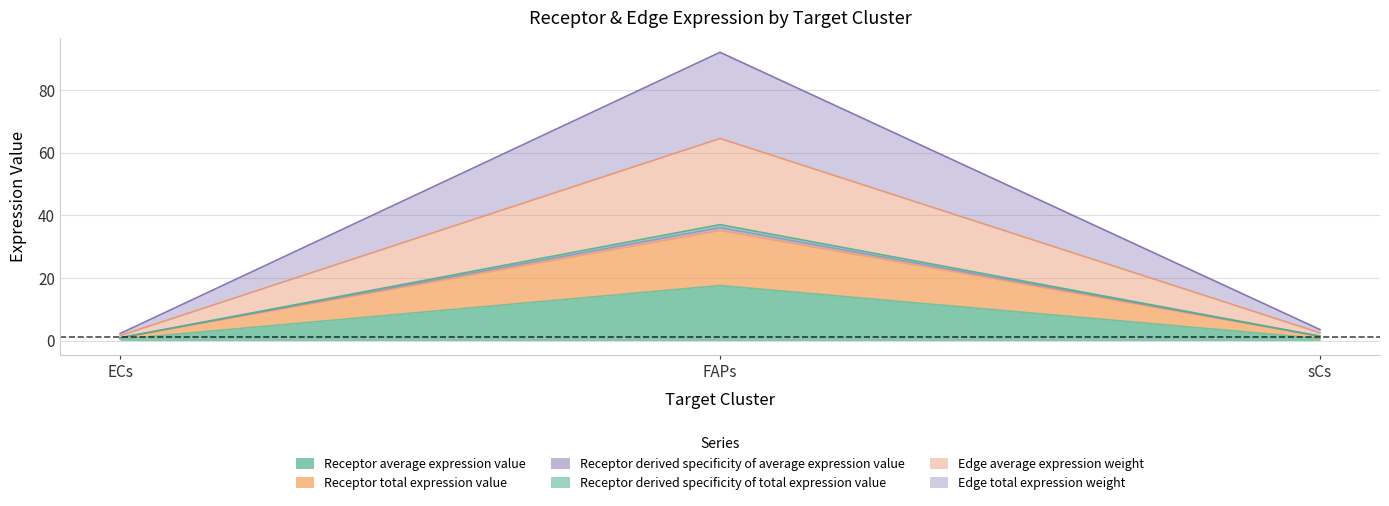

Is the value of Edge total expression weight at ECs greater than the value of Receptor derived specificity of average expression value at sCs?

No